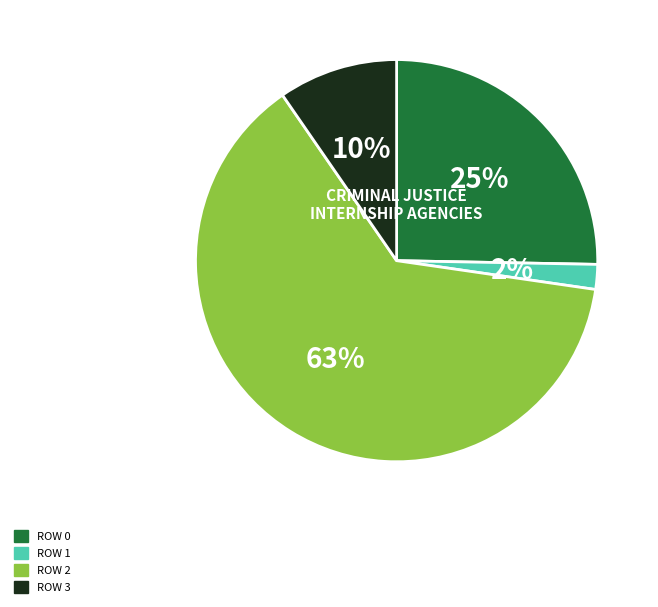

How many segments does this pie chart have?

4